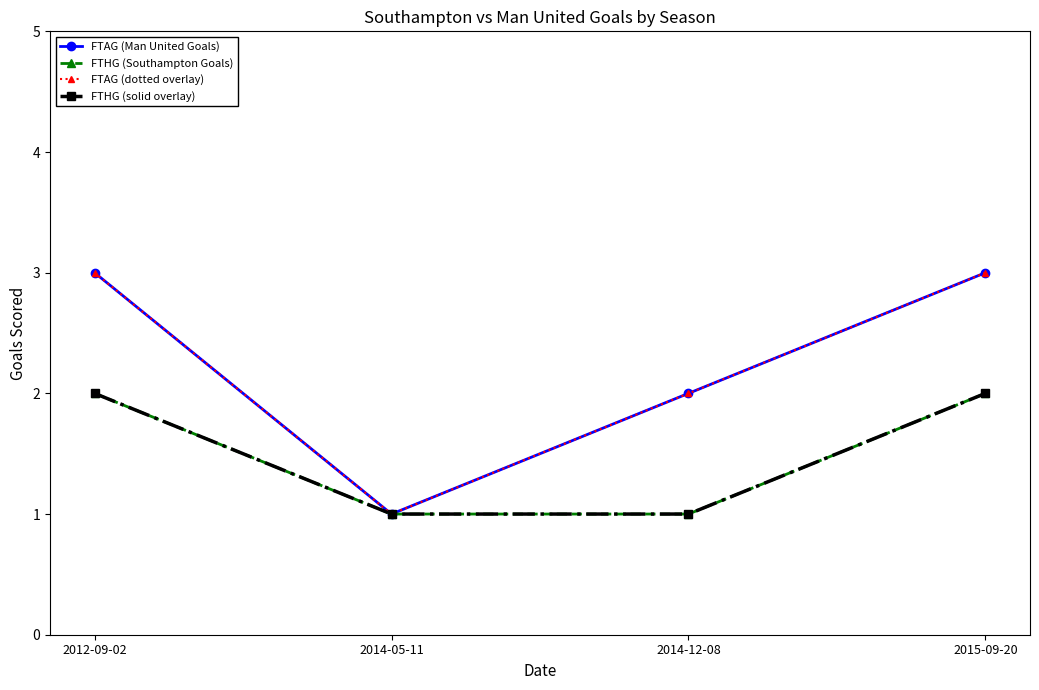

Is it true that FTHG (solid overlay) equals 2 at 2015-09-20?

True